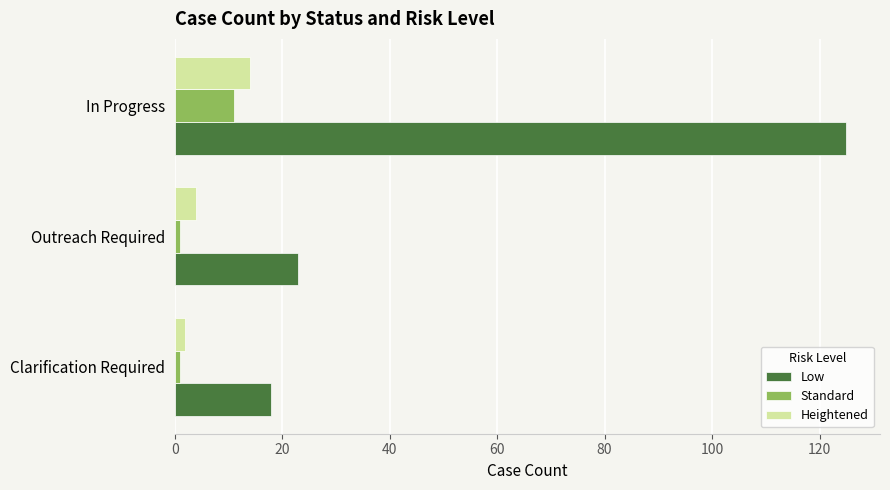

The value of Heightened at In Progress is 7. True or false?

False